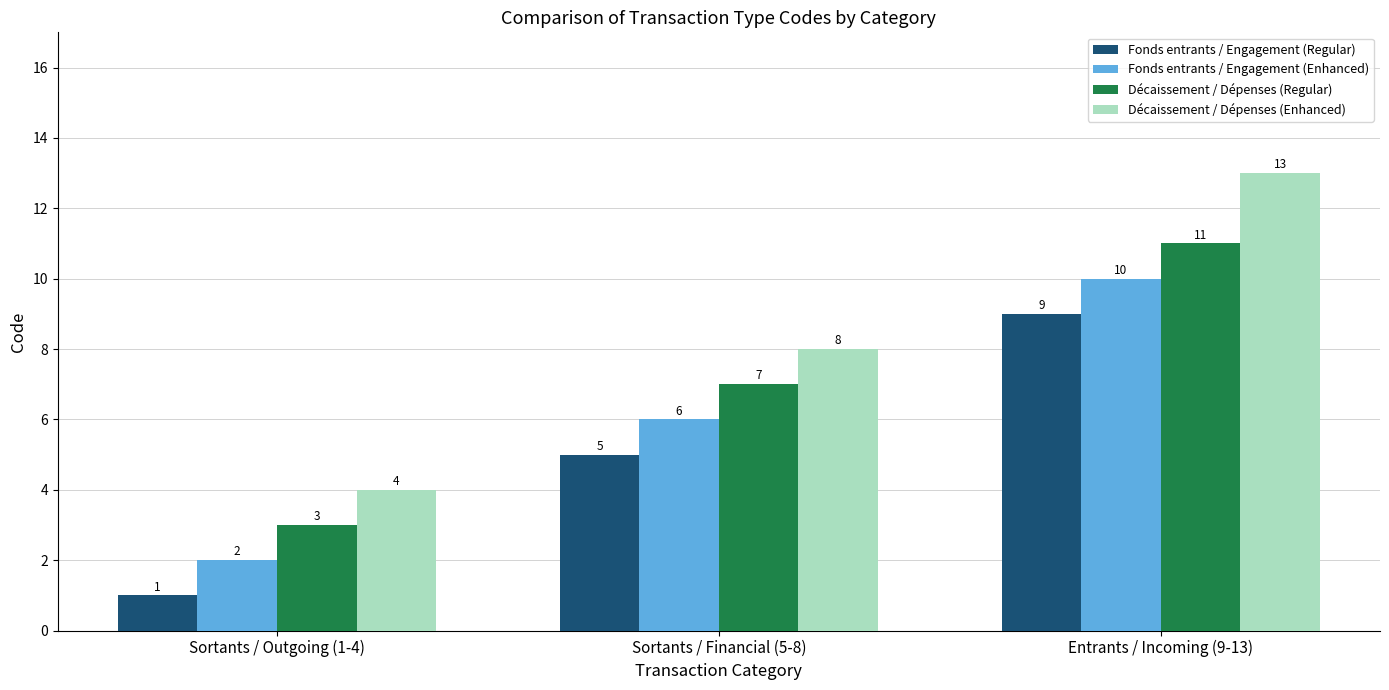

Which series changed the most between Sortants / Financial (5-8) and Entrants / Incoming (9-13)?

Décaissement / Dépenses (Enhanced)